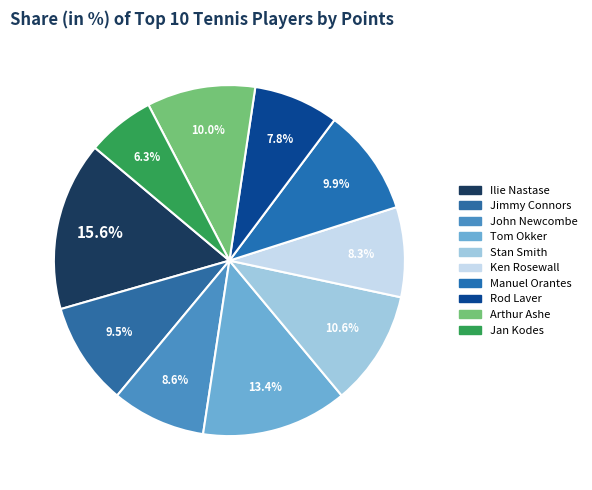

Is there any slice that represents more than half of the pie?

No